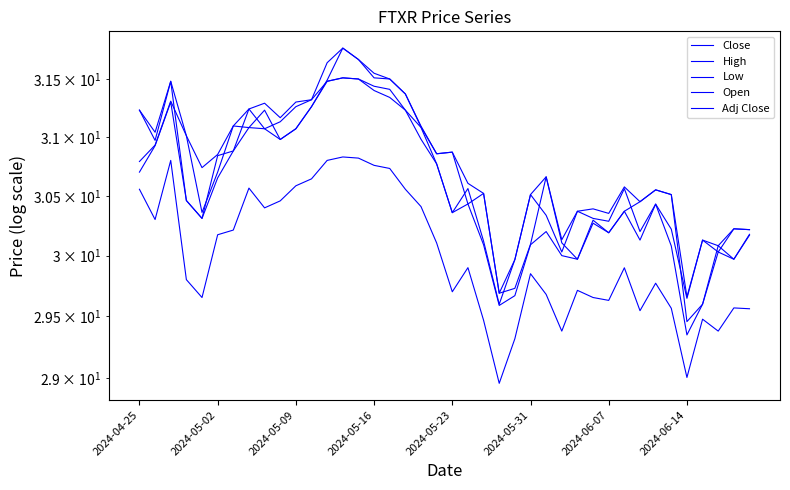

What is the difference between the High values at 31 and 34?

0.1